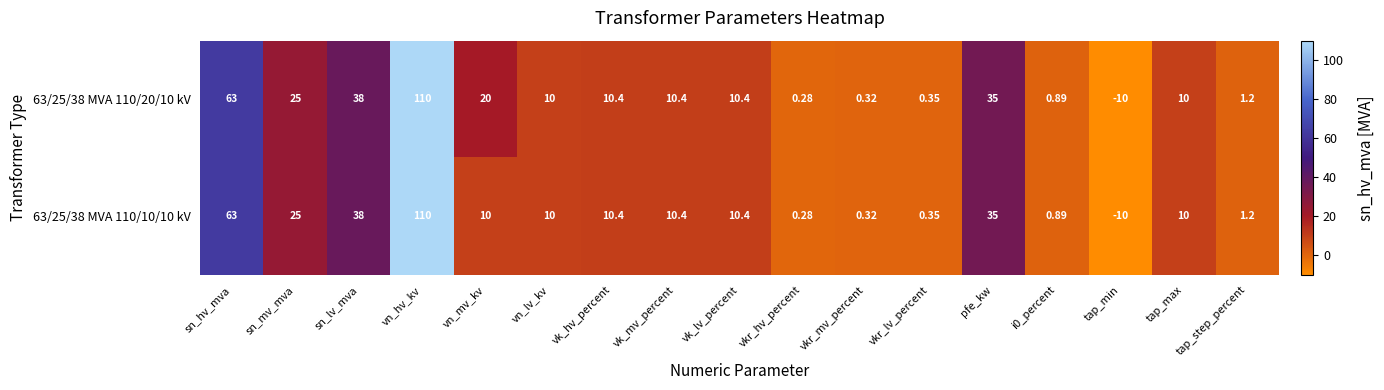

How many series are shown in this chart?

2